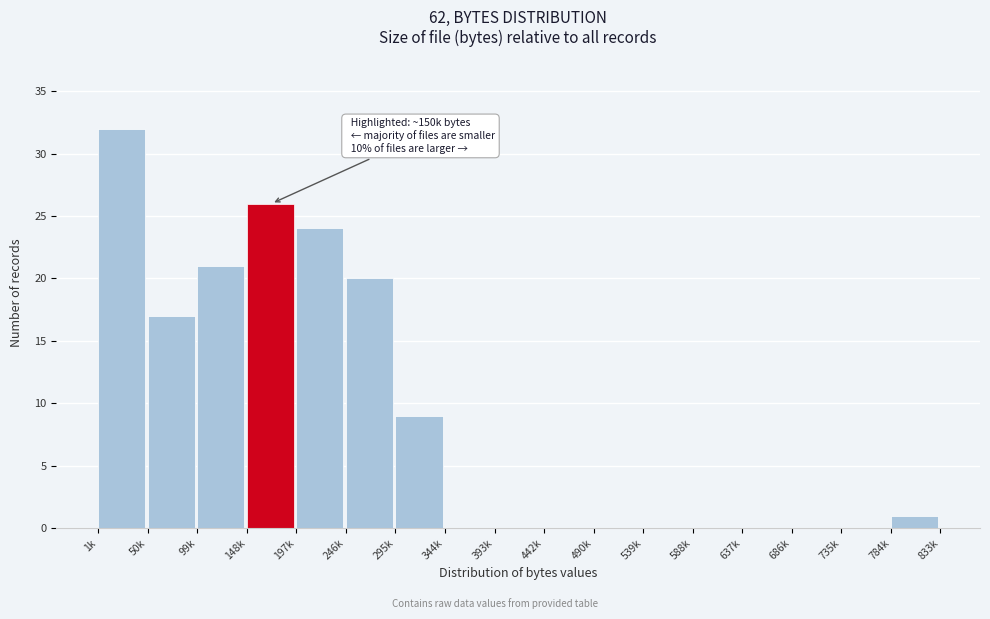

Reading right to left, list all the values displayed in this chart.

784k=1	735k=0	686k=0	637k=0	588k=0	539k=0	490k=0	442k=0	393k=0	344k=0	295k=9	246k=20	197k=24	148k=26	99k=21	50k=17	1k=32